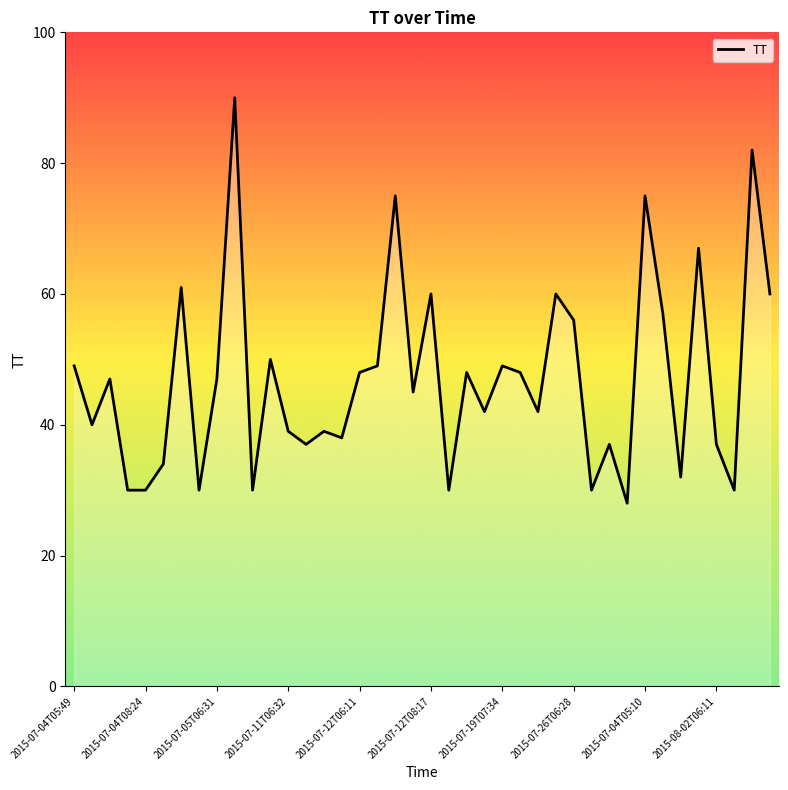

What is the difference between the maximum and minimum values?

62